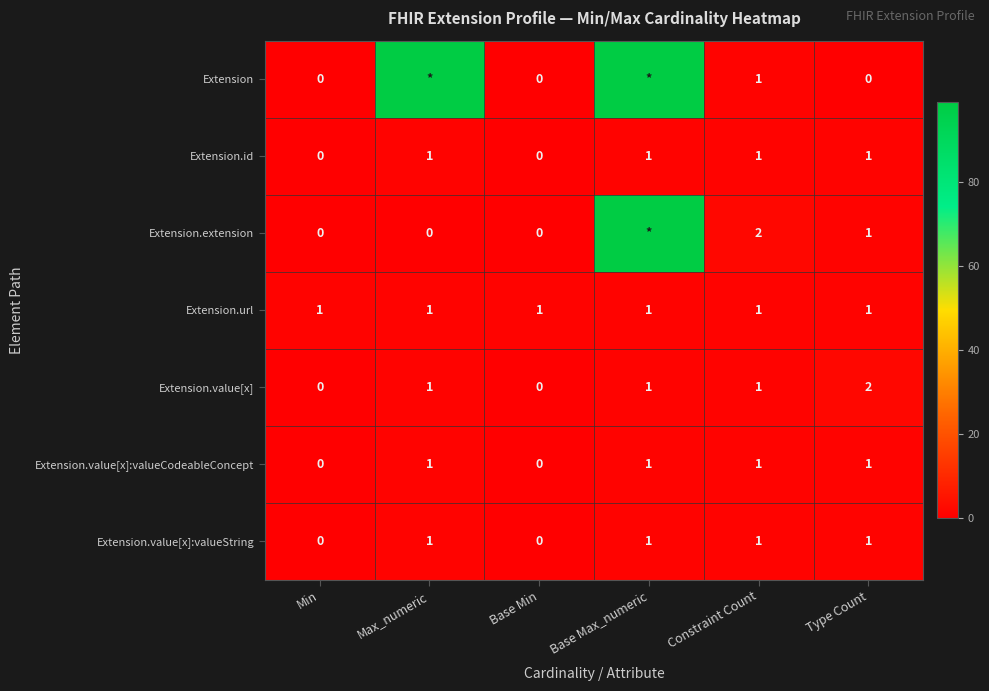

The Extension.url series shows 1 at Max_numeric. True or false?

True